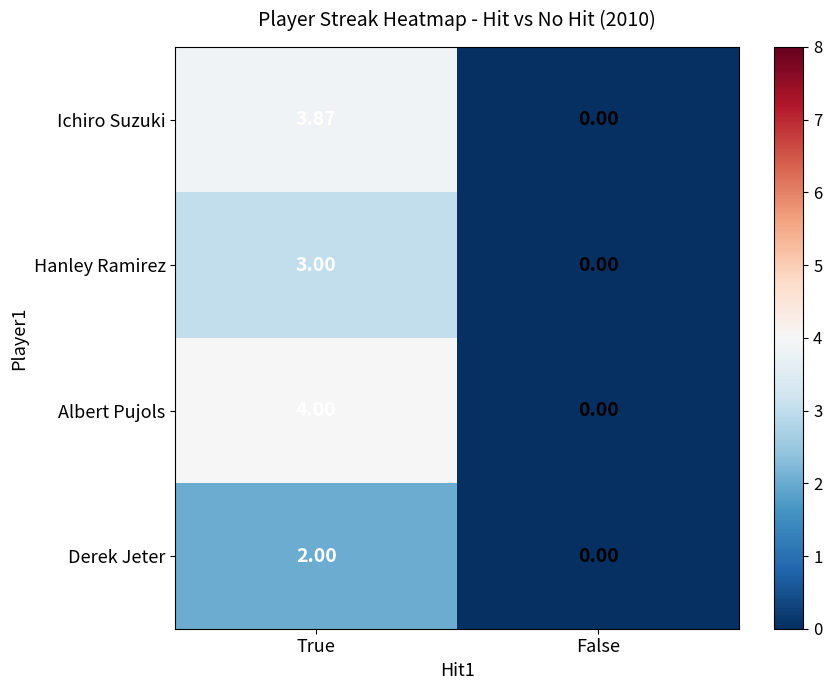

Which series has the widest spread of values?

Albert Pujols